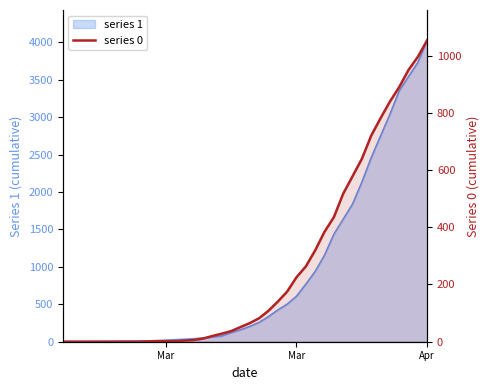

What is the maximum value shown in the chart?

4028